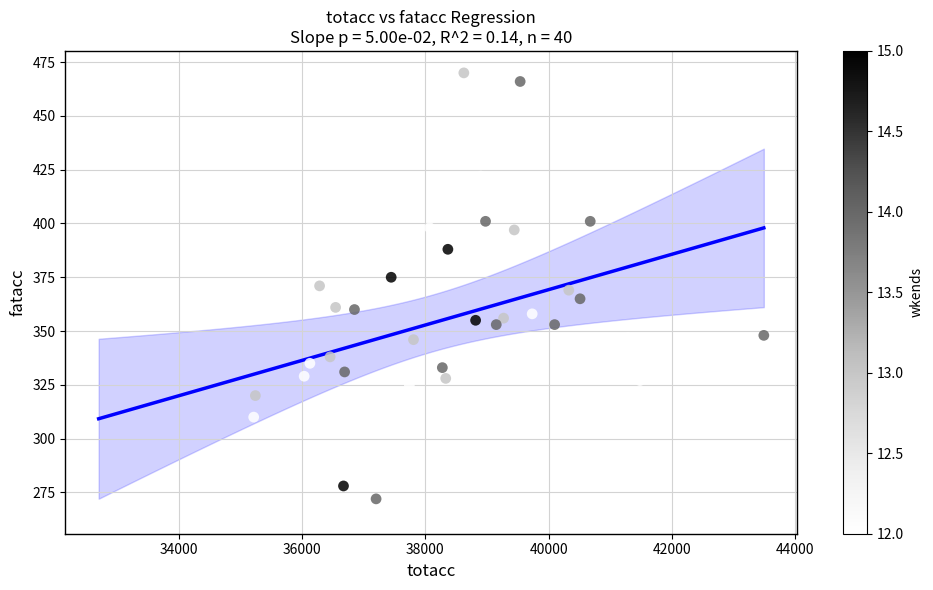

What is the range of Y values (max minus min)?

204